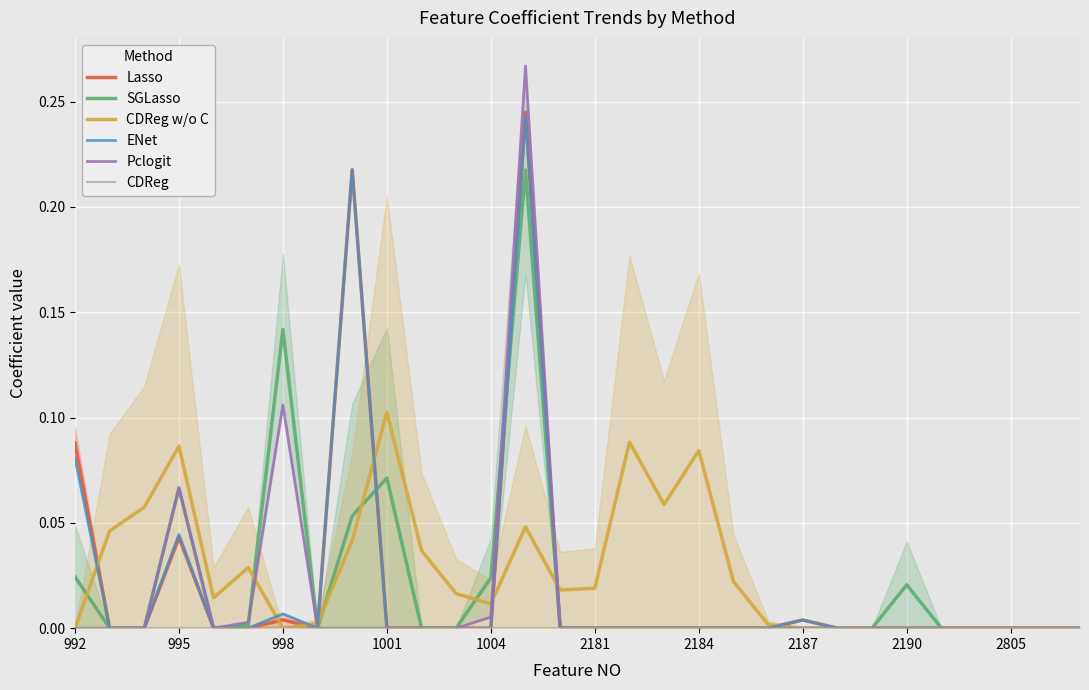

Is the value of Lasso at 16 greater than the value of CDReg at 27?

No